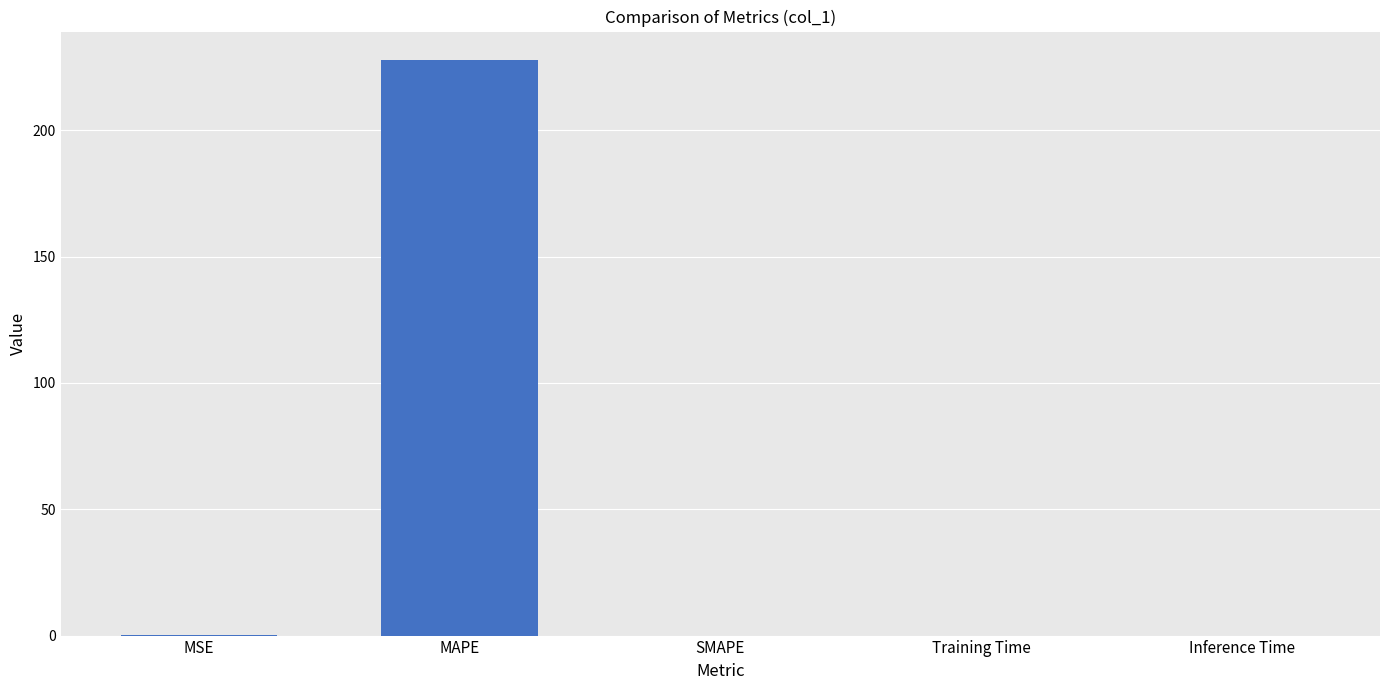

Are the bars horizontal?

No